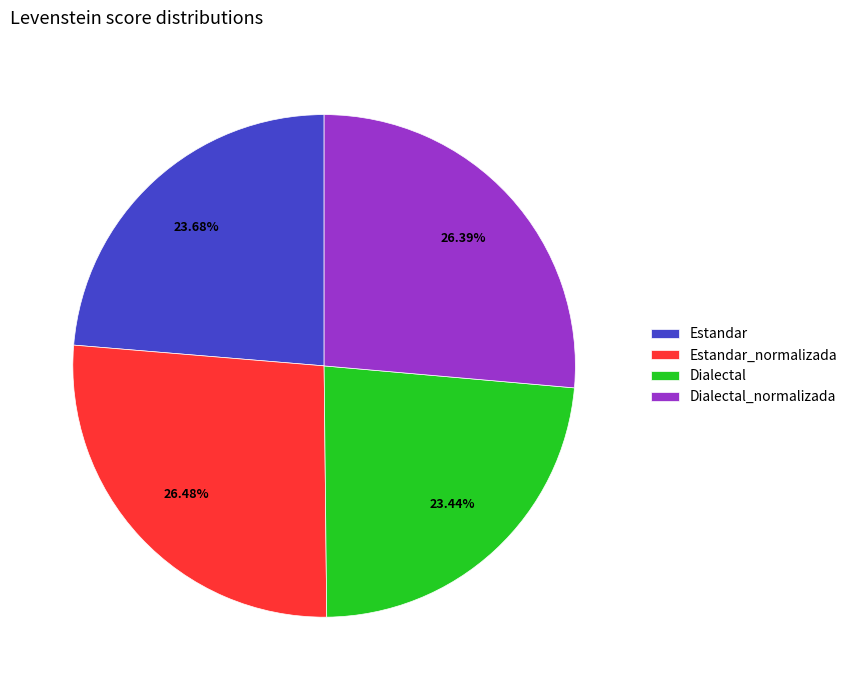

Which has a higher value, Dialectal_normalizada or Dialectal?

Dialectal_normalizada